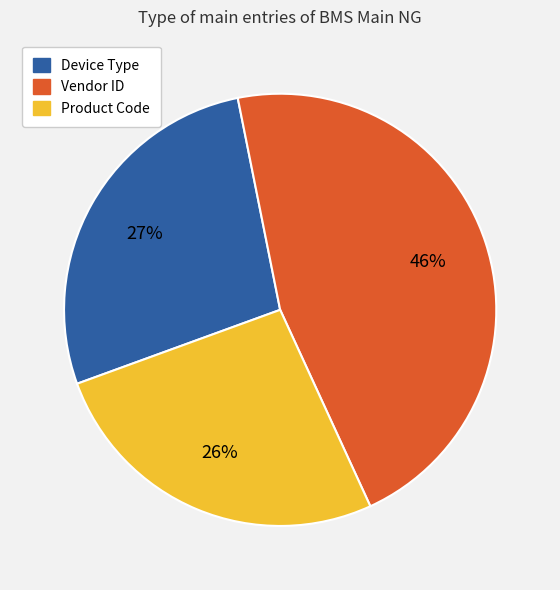

To the nearest percent, what is the difference between the largest and smallest slice percentages?

20%